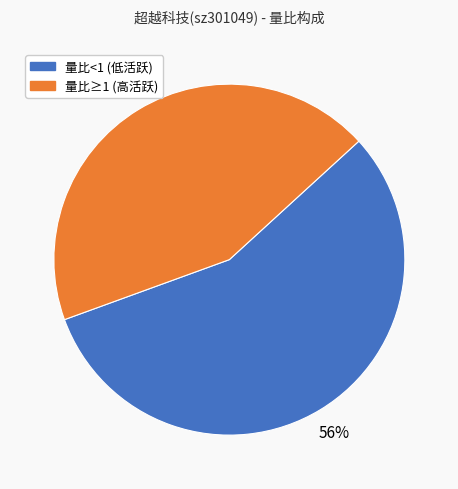

To the nearest percent, what is the average slice percentage?

50%